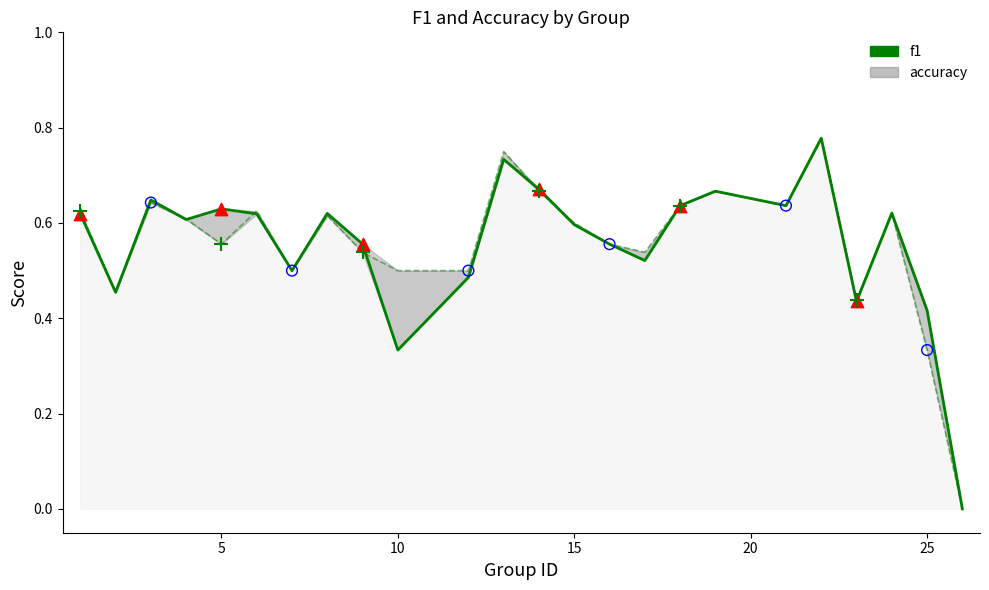

What are all the series names shown in the legend?

f1, accuracy